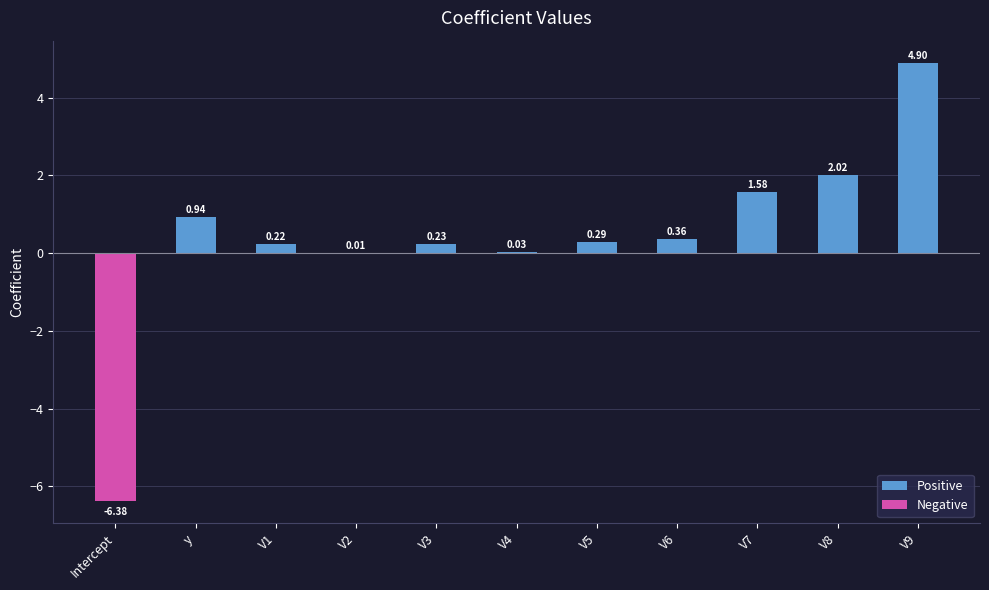

Which has a higher value, V2 or V8?

V8